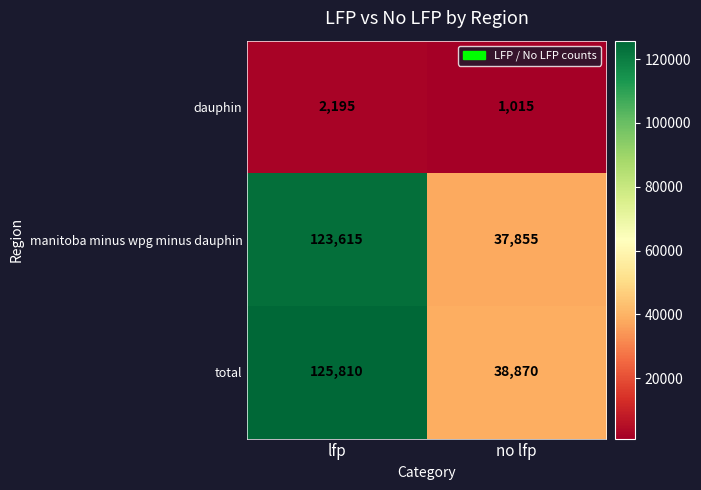

Between lfp and no lfp, which series saw the biggest shift?

total